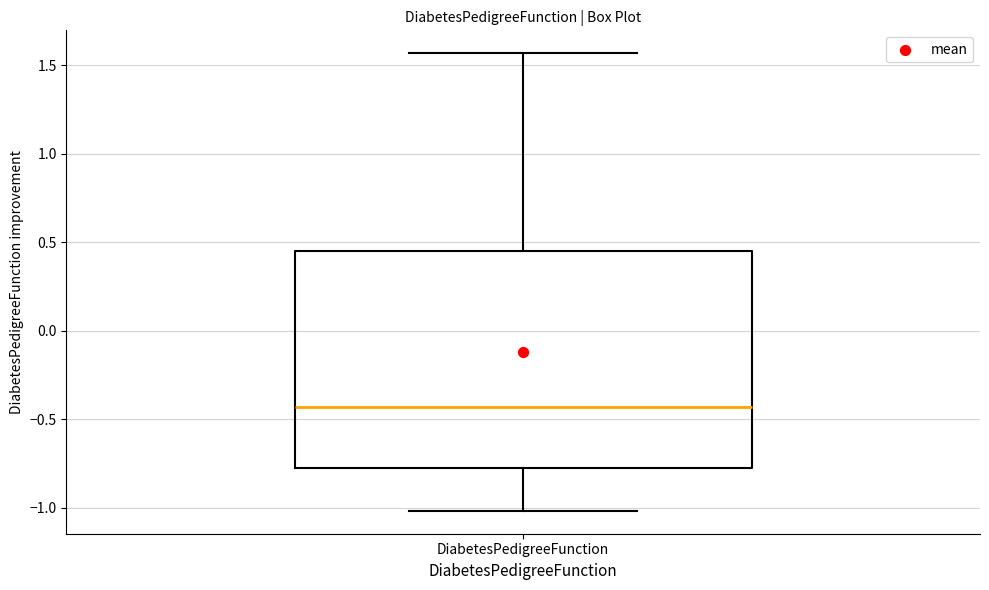

Read this box plot against the y-axis: the position of the median line, the range covered by the box, and the ends of both whiskers. The values are not printed on the chart, so give them approximately, as read against the axis.

median -0.45, box -0.75 to 0.45, whiskers -1.00 to 1.55